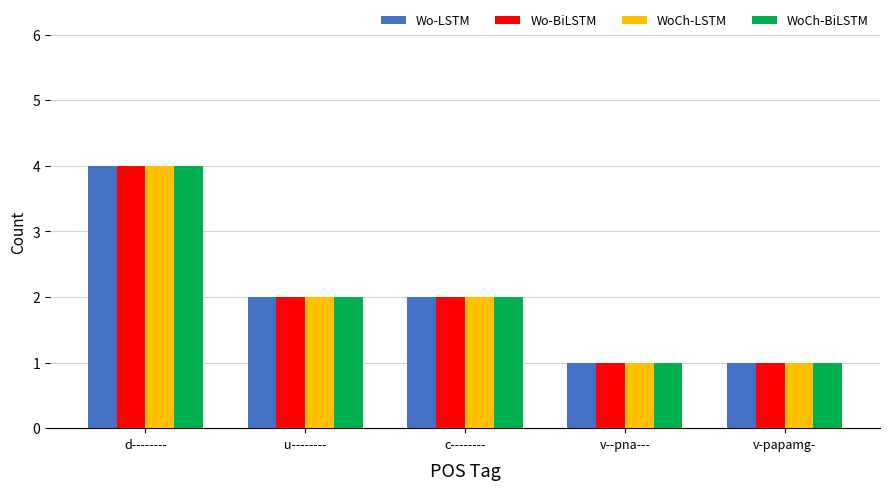

Which label corresponds to the largest value in the chart?

d--------